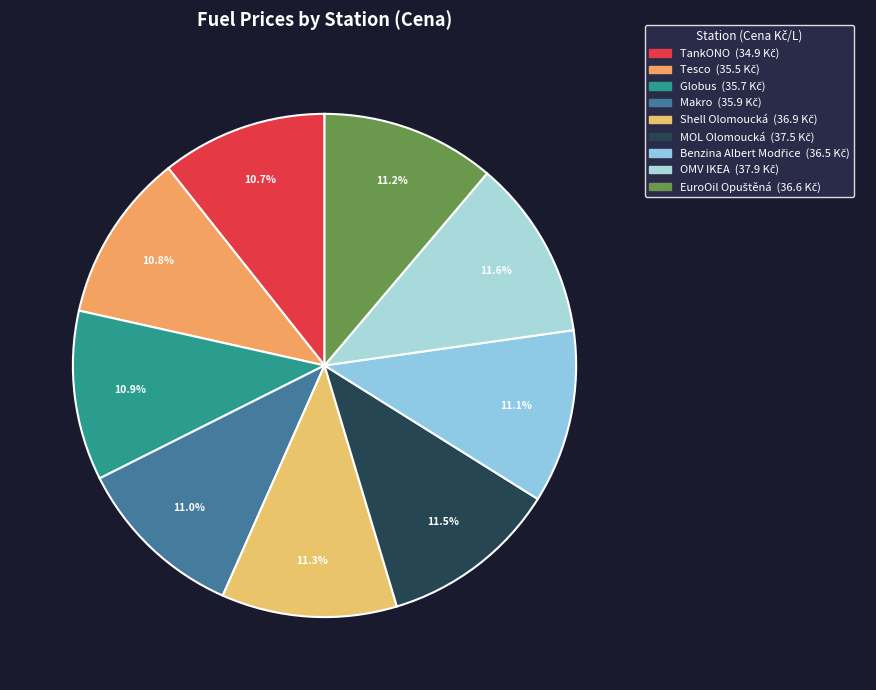

Does OMV IKEA represent more than half of the total?

No